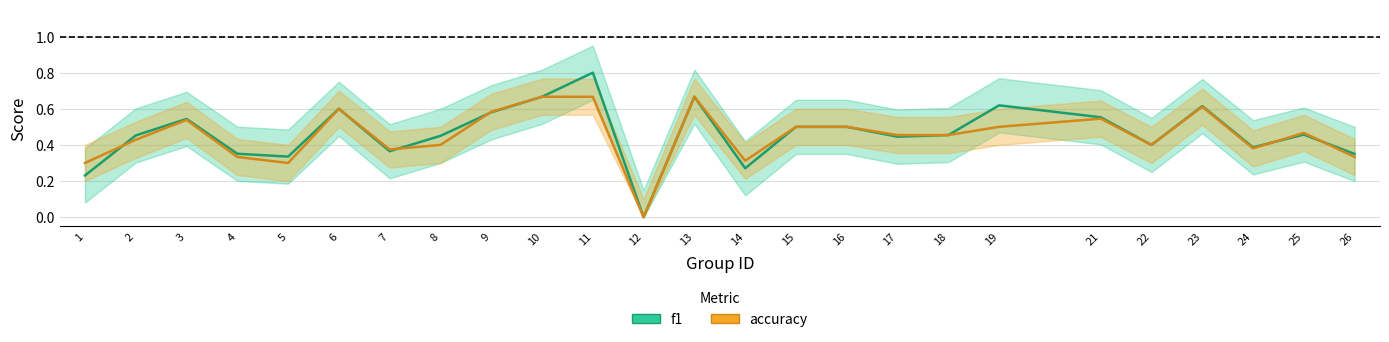

The value of accuracy at 2 is 0.2. True or false?

False